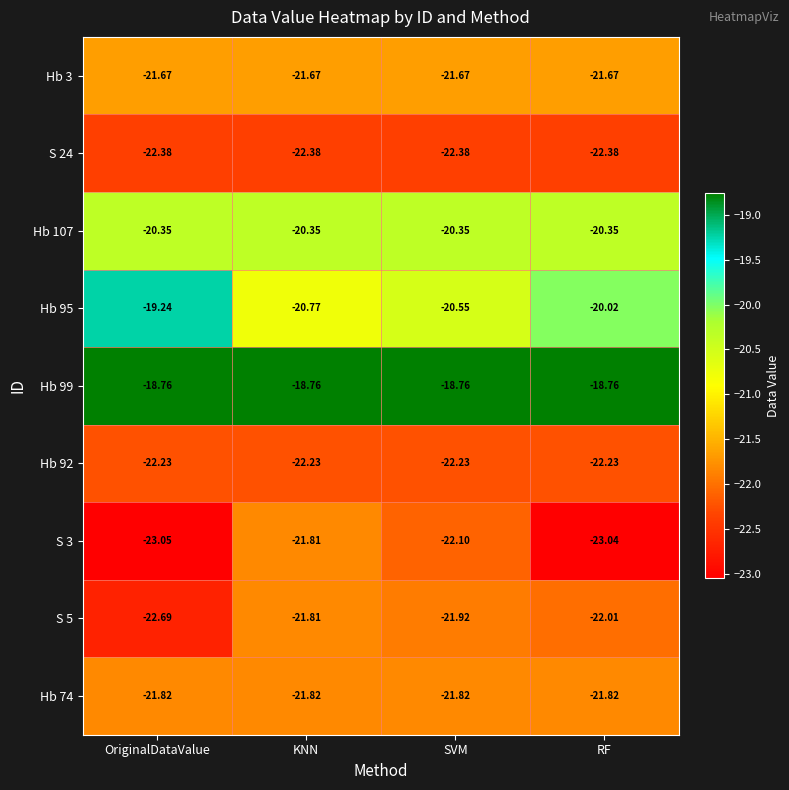

At which category does the chart reach its minimum across all series?

OriginalDataValue